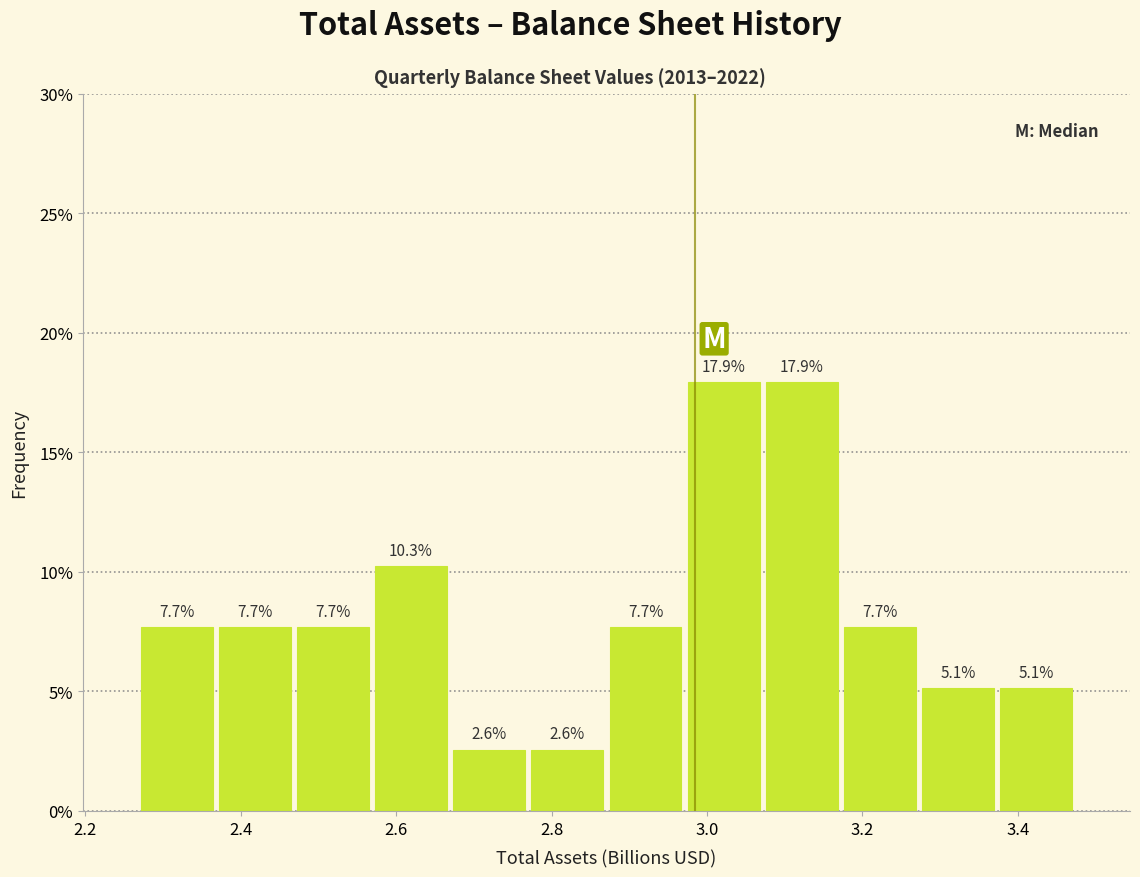

Reading left to right, list every bar in this chart as the range it spans on the x-axis followed by its height. The bar edges are not printed on the chart, so give them approximately, as read against the axis.

2.26 to 2.36: 7.7
2.36 to 2.46: 7.7
2.46 to 2.56: 7.7
2.56 to 2.66: 10.3
2.66 to 2.76: 2.6
2.76 to 2.88: 2.6
2.88 to 2.98: 7.7
2.98 to 3.08: 17.9
3.08 to 3.18: 17.9
3.18 to 3.28: 7.7
3.28 to 3.38: 5.1
3.38 to 3.48: 5.1